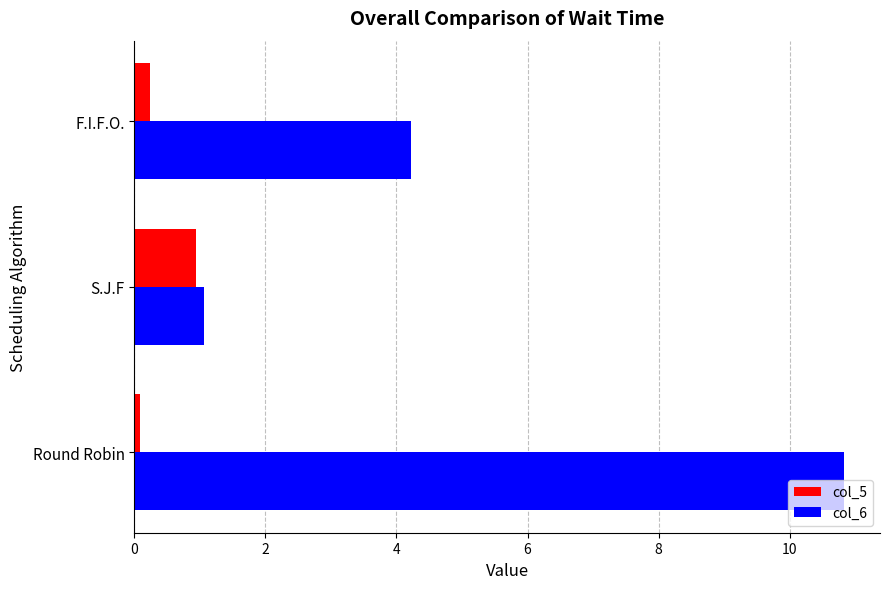

Which series has the largest total across all categories?

col_6